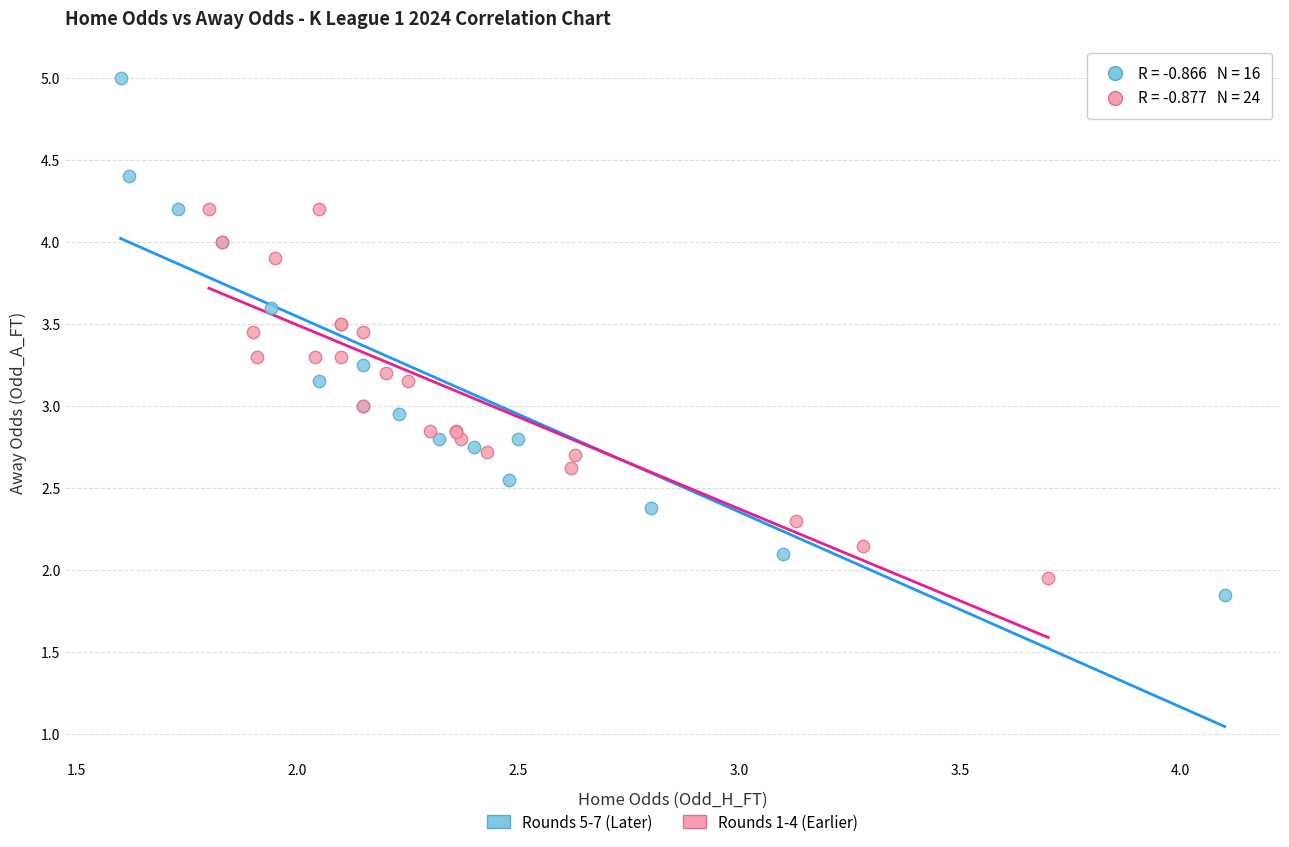

Which series reaches the maximum Y coordinate?

Rounds 5-7 (Later)